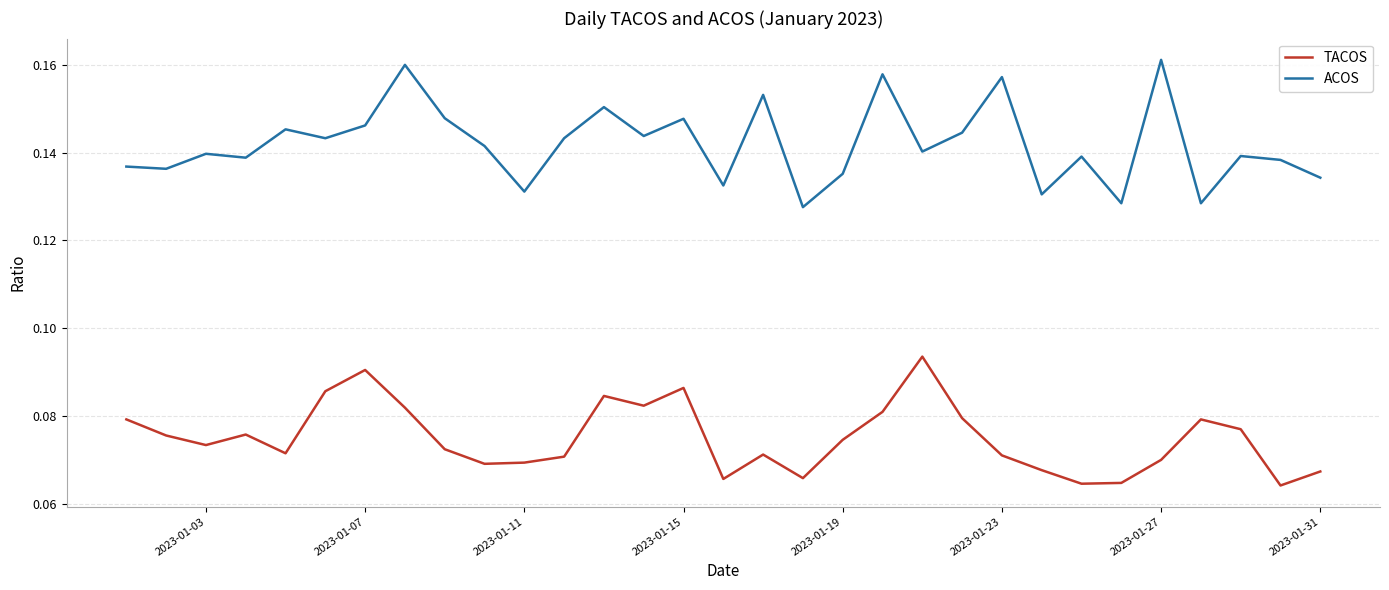

How many TACOS values are between 0 and 1?

31